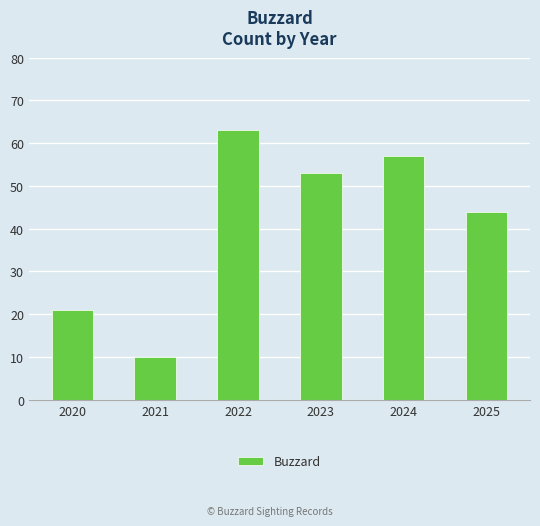

What is the value of the 3rd bar from the left?

63